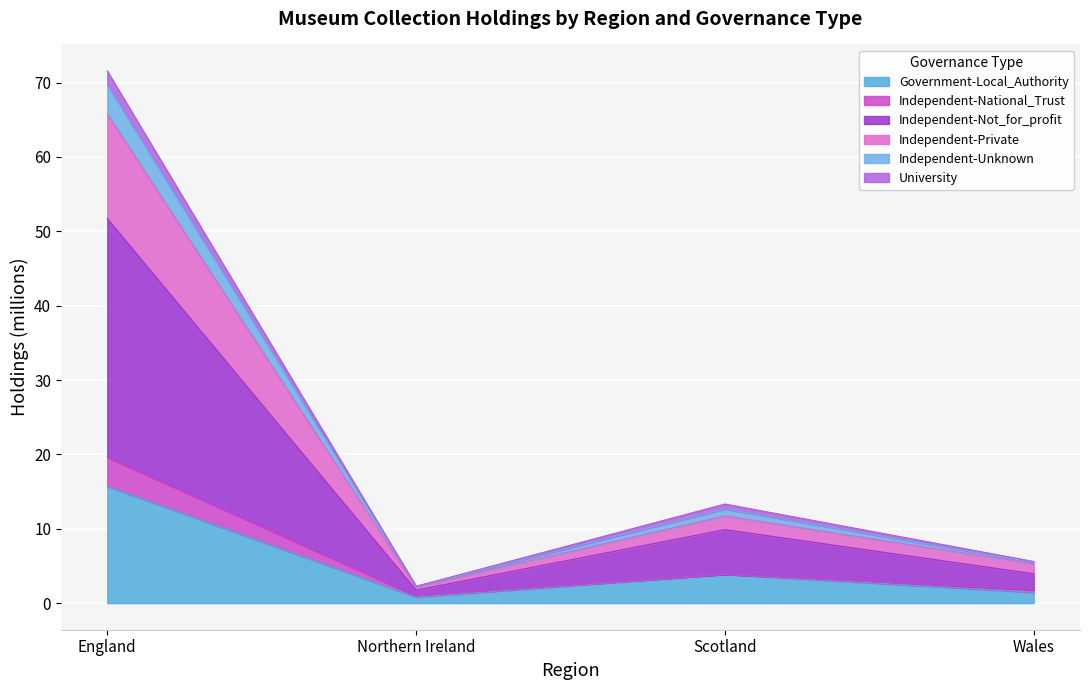

Which has a higher value, Wales or England?

England